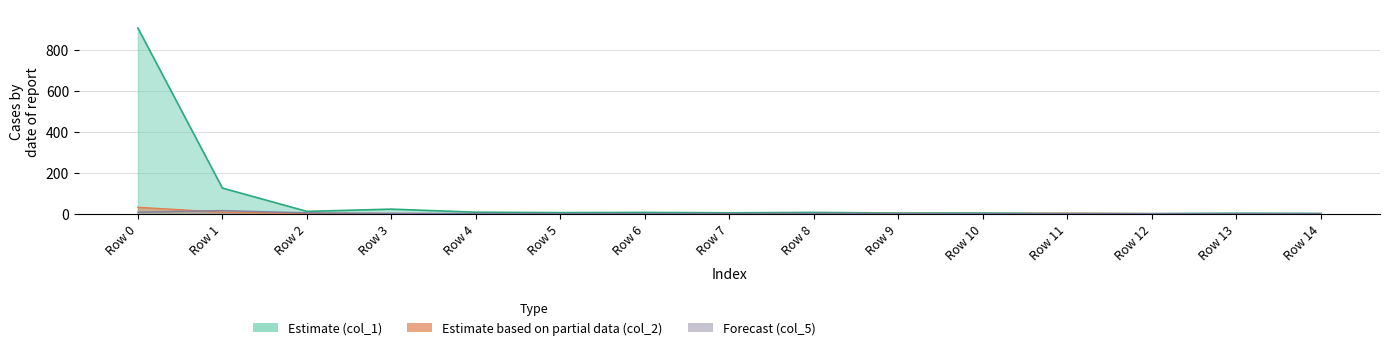

What is the difference between the col_1 values at 12 and 0?

907